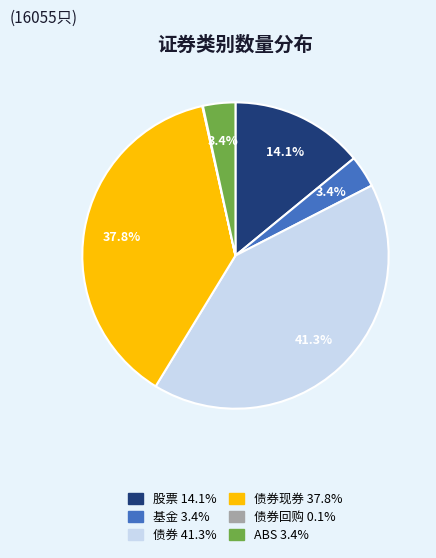

Is there a majority slice in this chart?

No